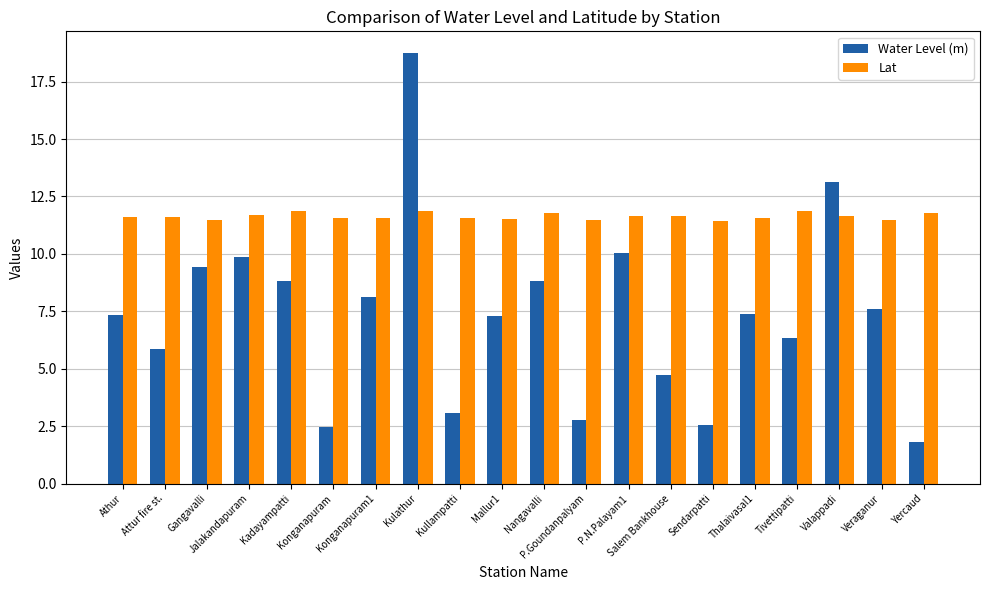

At which category is the sum across all series the highest?

Kulathur